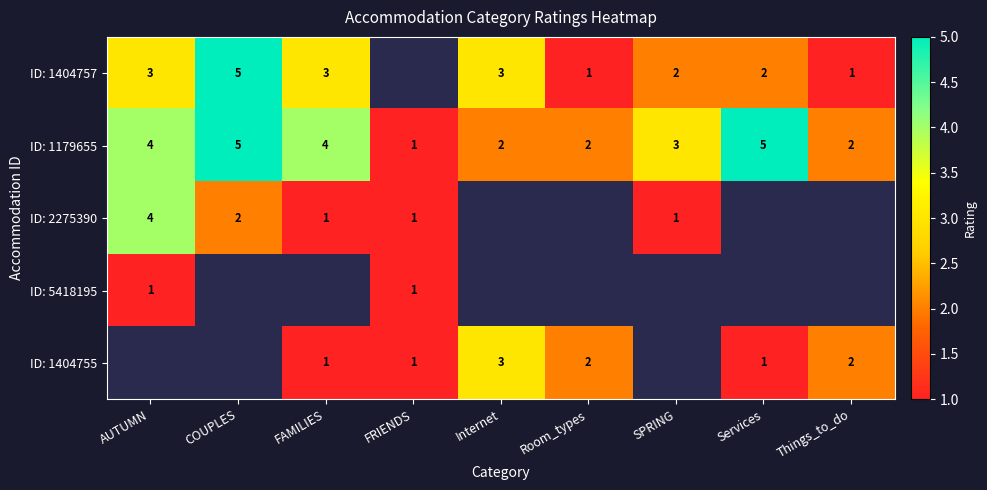

What is the difference between the second highest and minimum values in the ID: 1179655 series?

4